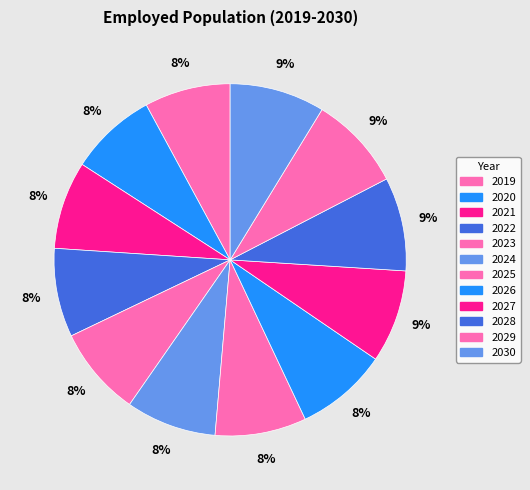

To the nearest percent, what is the average slice percentage?

8%